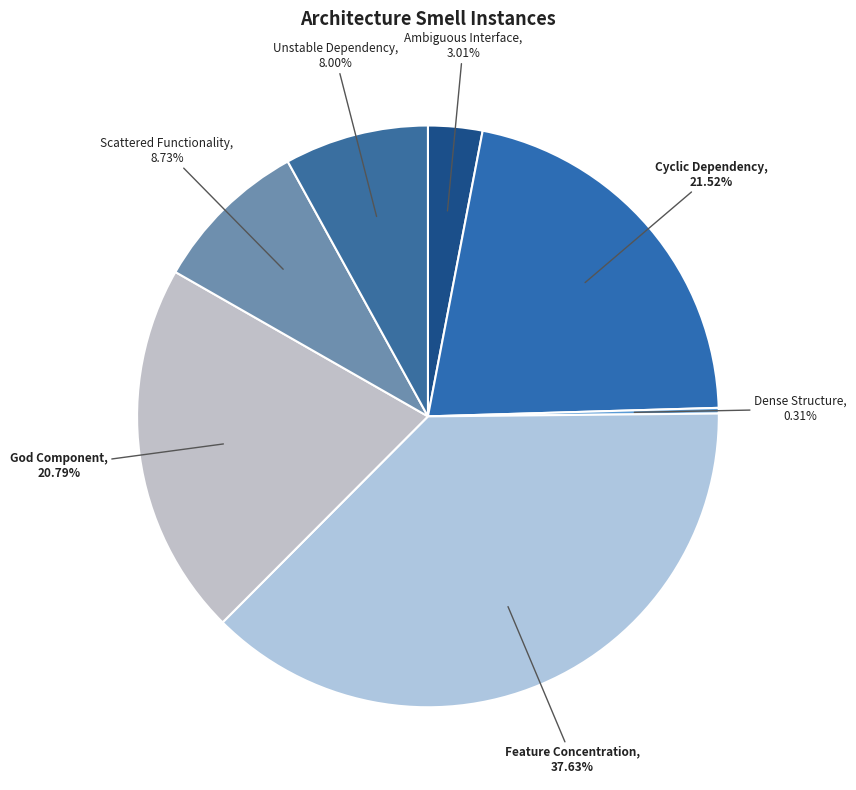

Between God Component and Feature Concentration, which is larger?

Feature Concentration